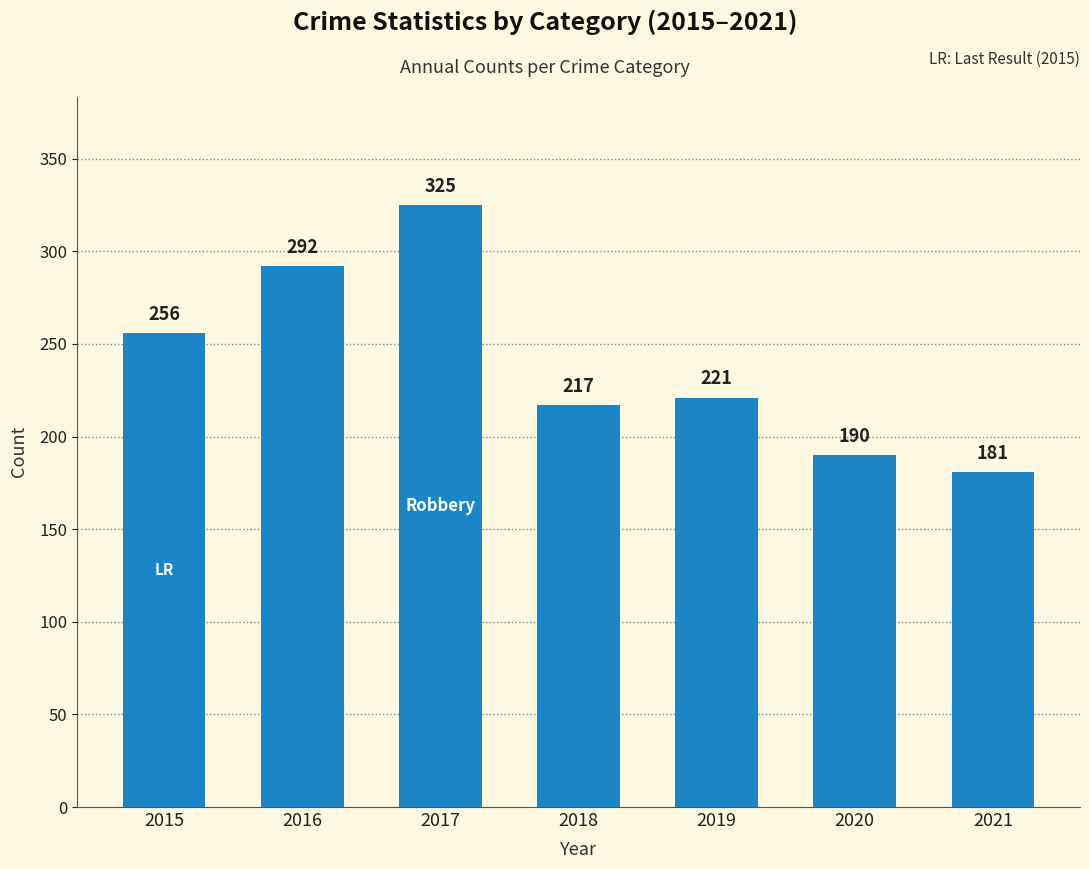

Approximately how many times larger is the value at 2017 compared to 2016?

1.1